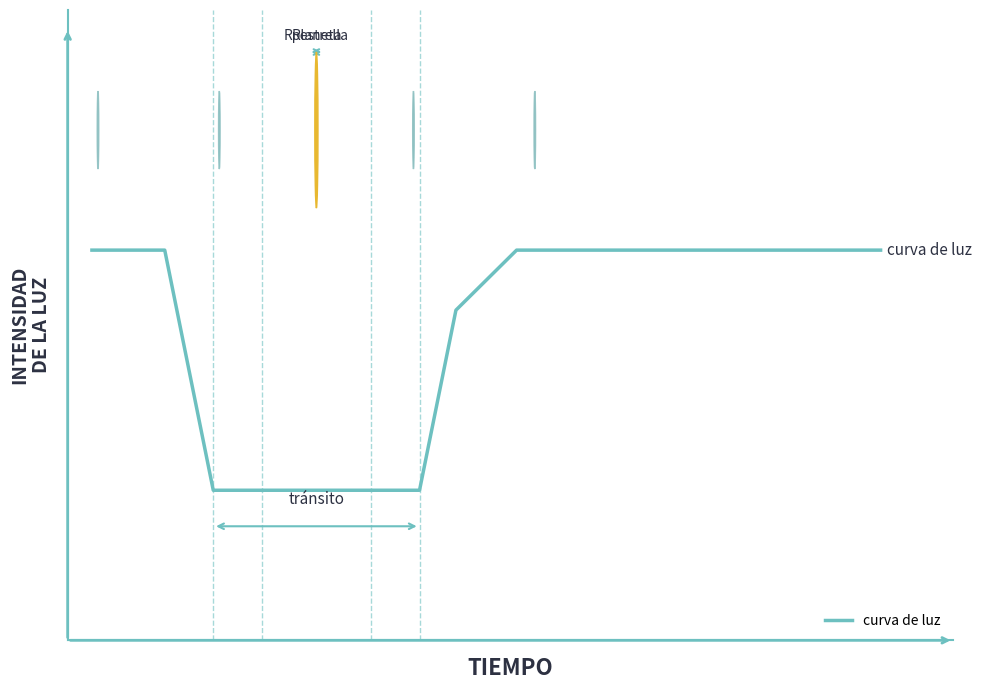

Does the chart have visible grid lines?

No